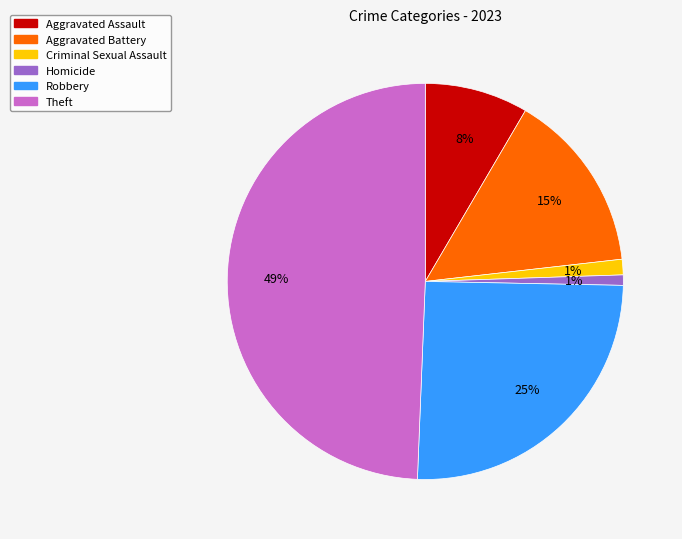

Do Aggravated Assault and Aggravated Battery together represent more than half of the pie?

No